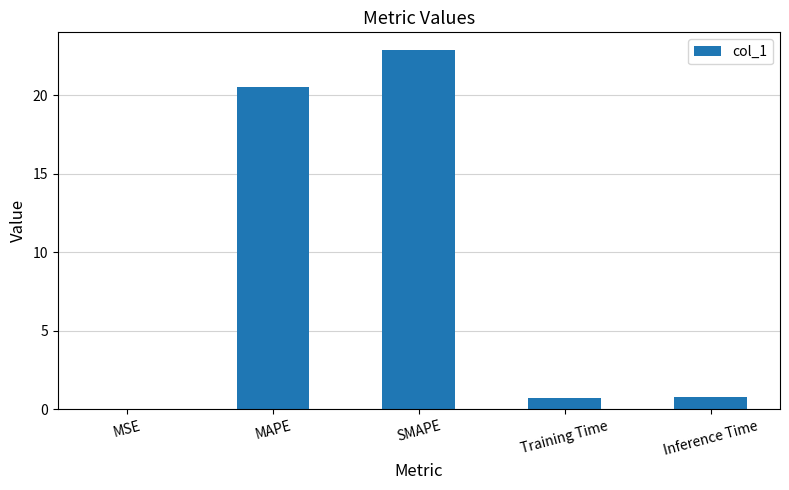

Is it true that the value at SMAPE is 22.9?

True